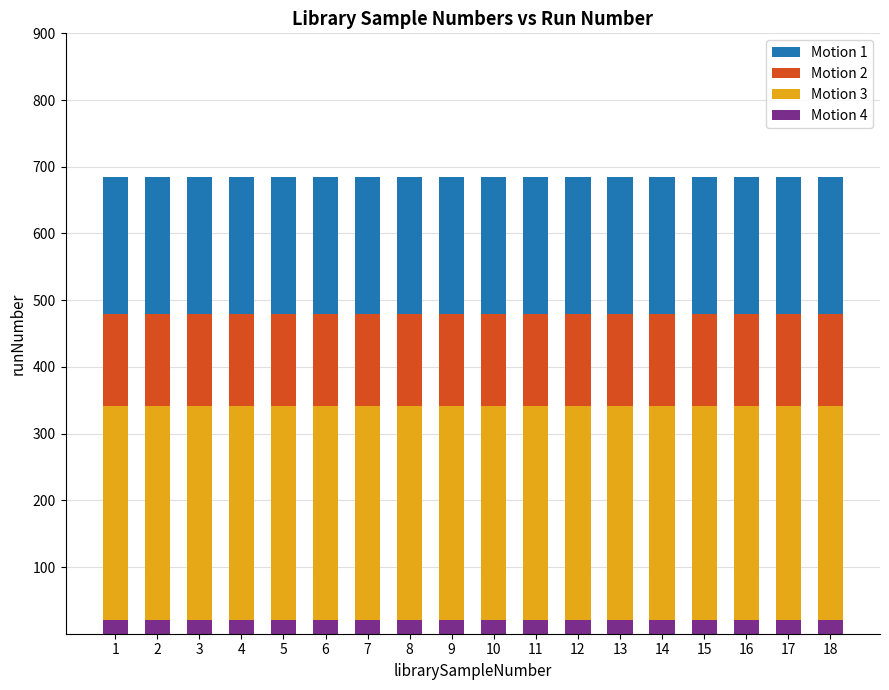

What is the highest value of the Motion 4 series?

20.5